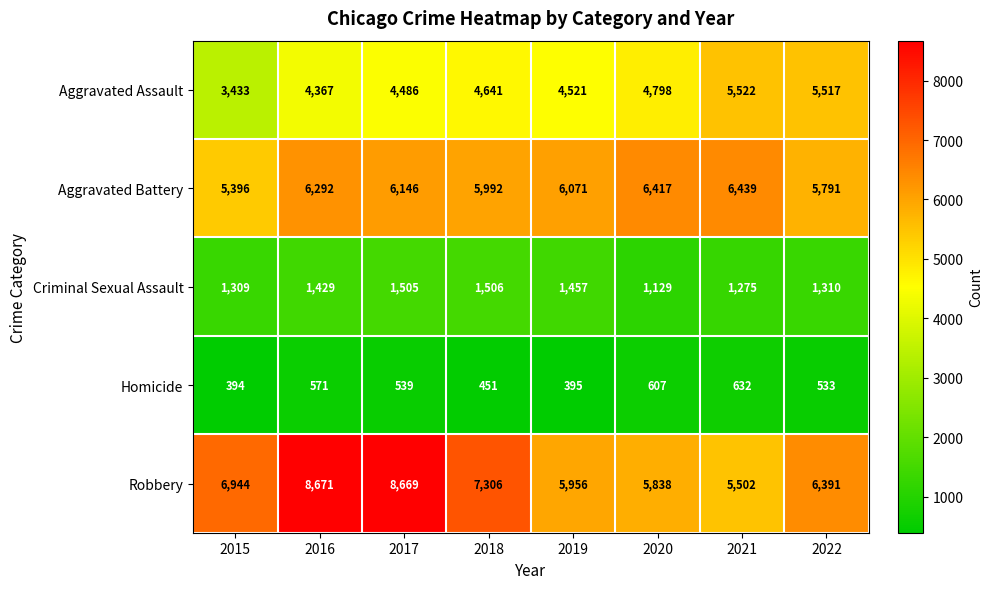

Which category has the lowest value across all series?

2015